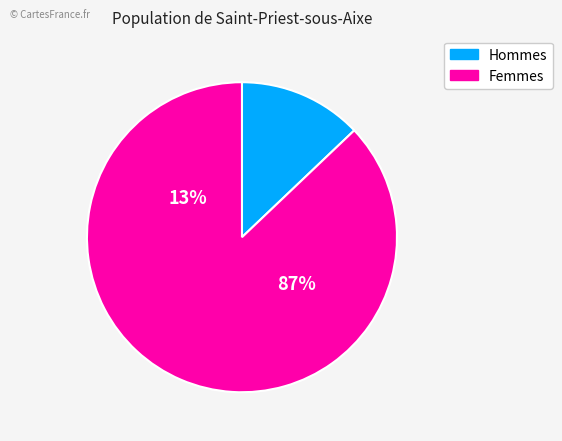

Do 6 and 4 together represent more than half of the pie?

No